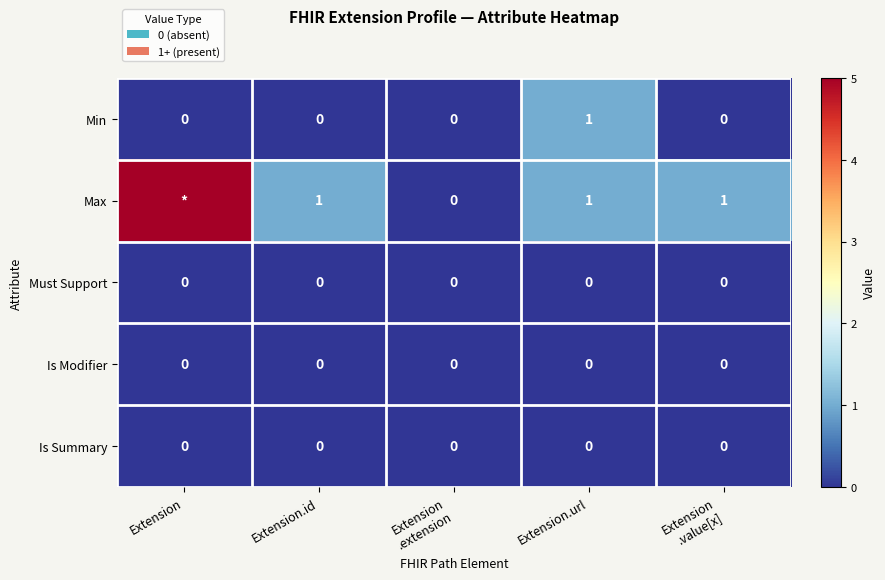

Is the value of Max at Extension.id greater than the value of Min at Extension?

Yes